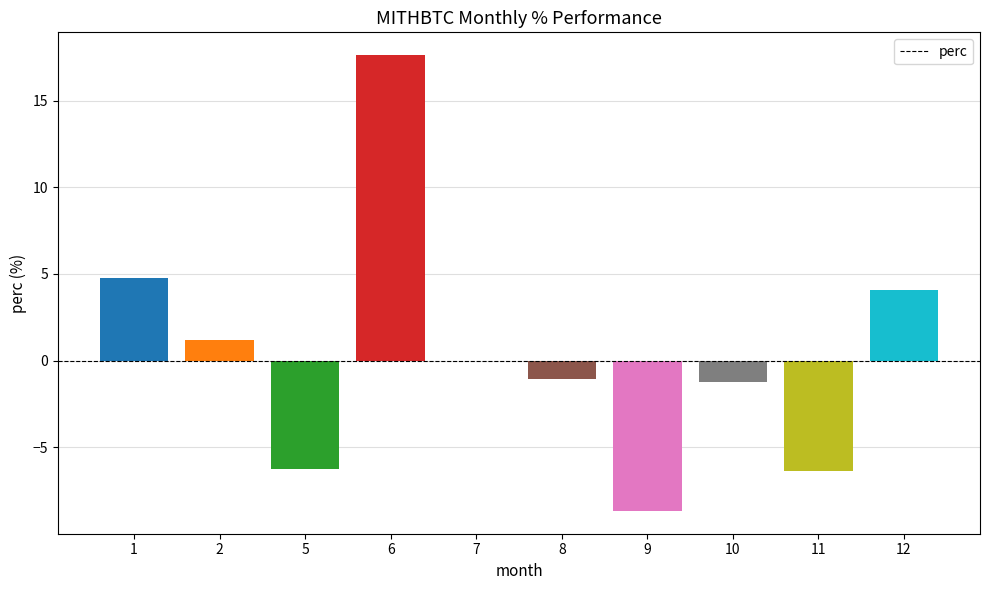

How many data points does each series have?

10